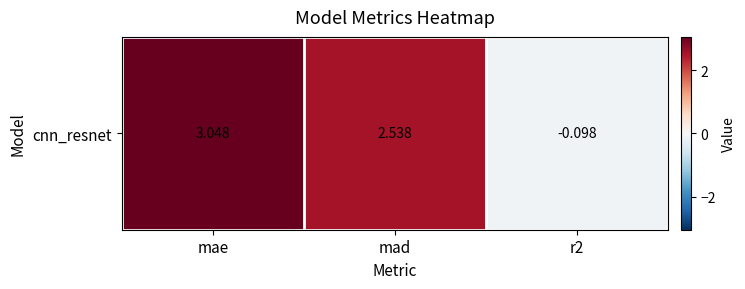

How many values are below 2?

1